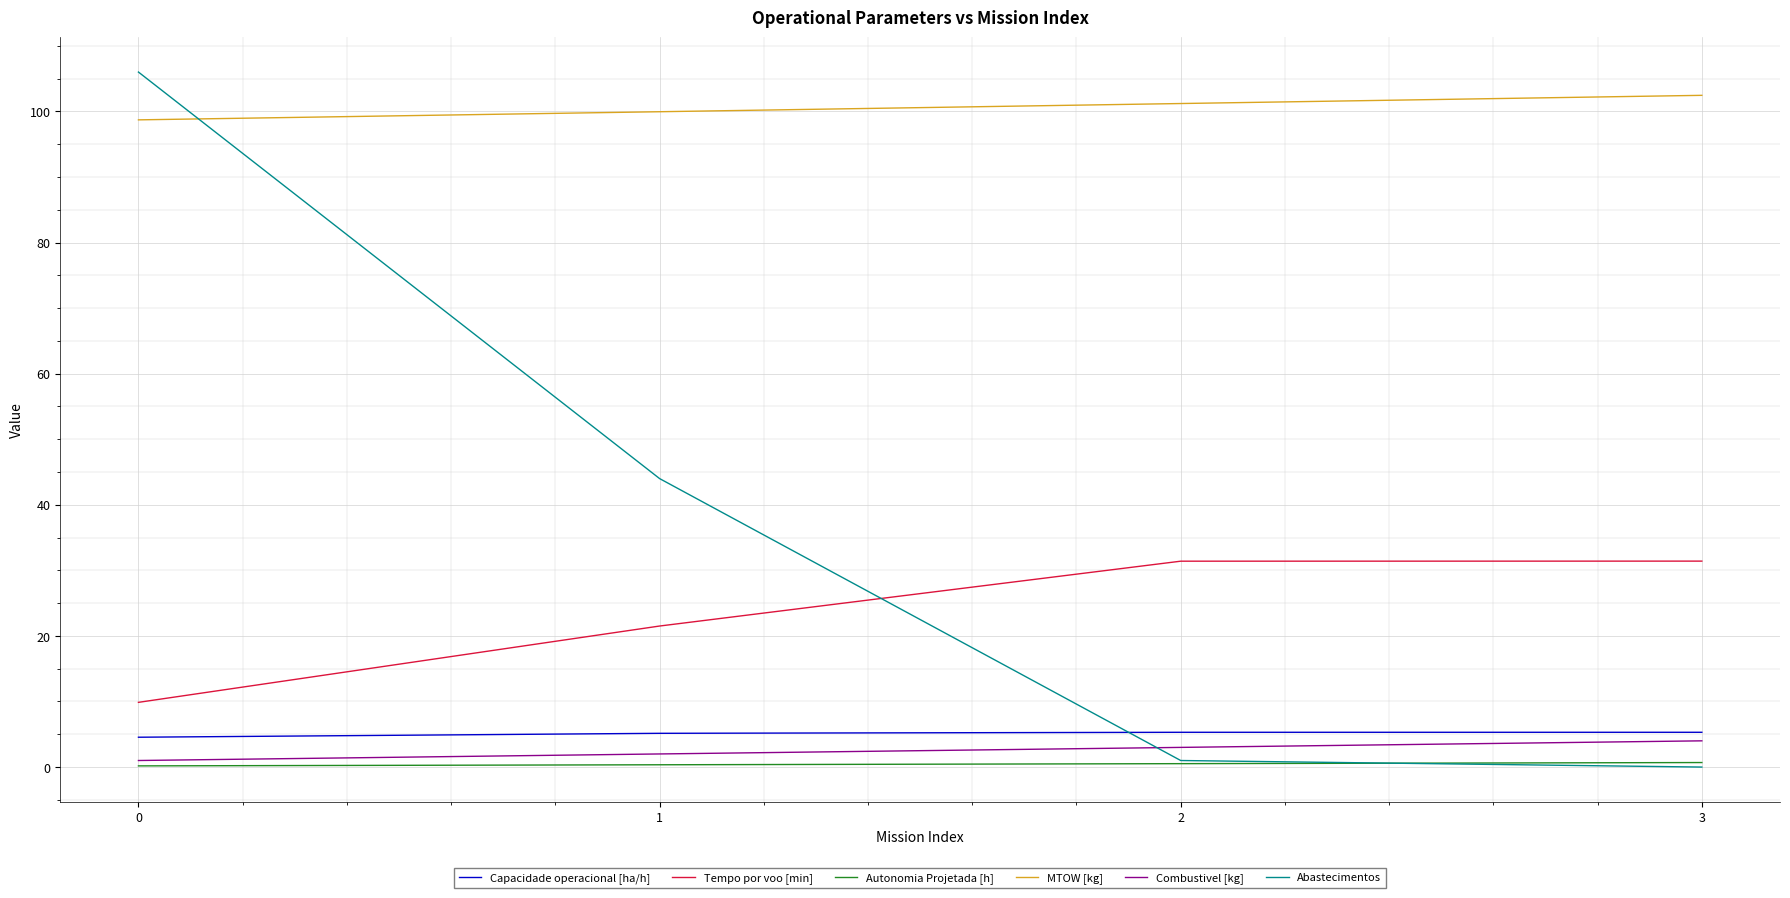

The Autonomia Projetada [h] series shows 0.7 at 3. True or false?

True